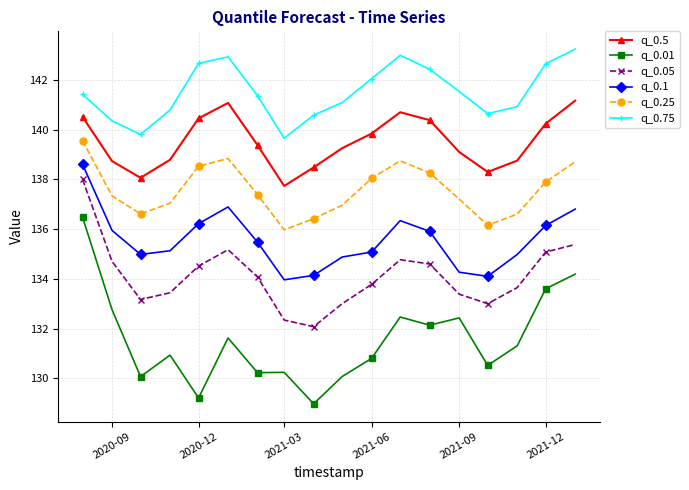

Which series has the largest total across all categories?

q_0.75